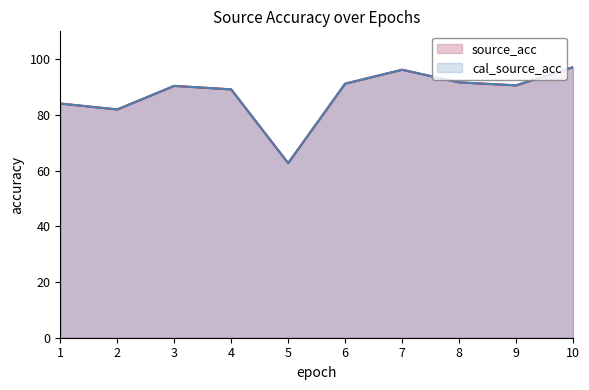

Which series changed the most between 1 and 2?

source_acc